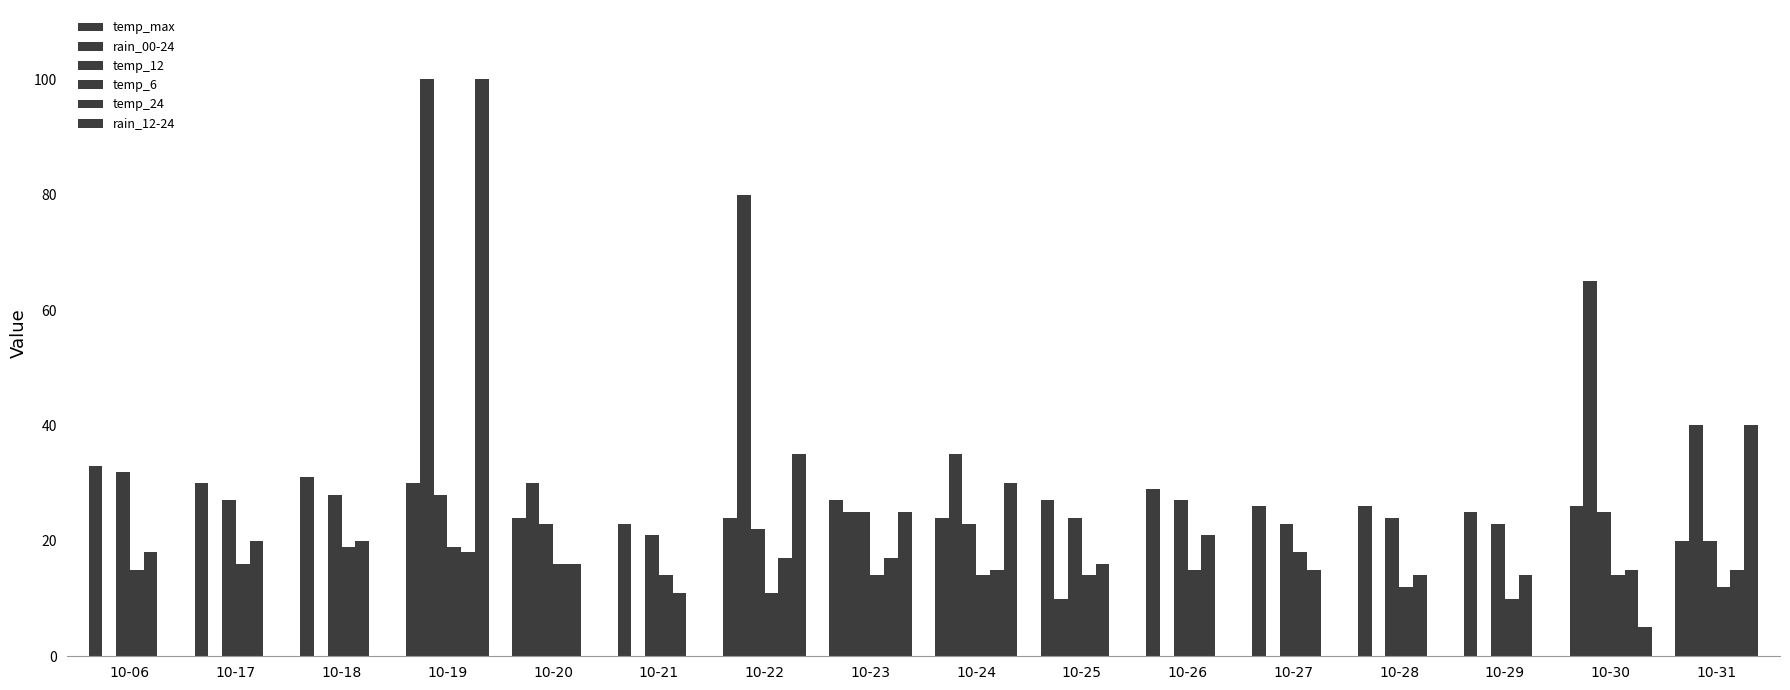

How many series are shown in this chart?

6